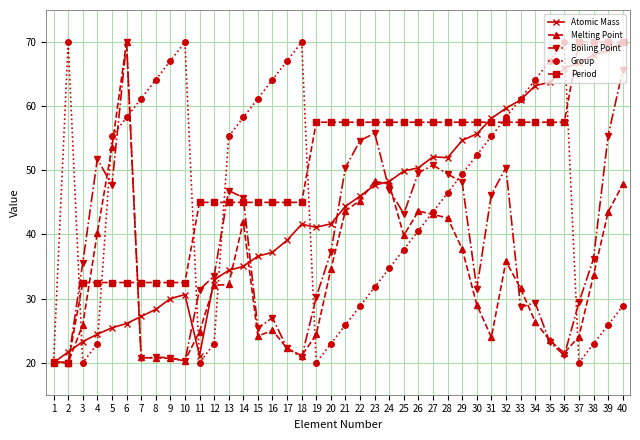

The value of Boiling Point at 17 is 39.2. True or false?

False